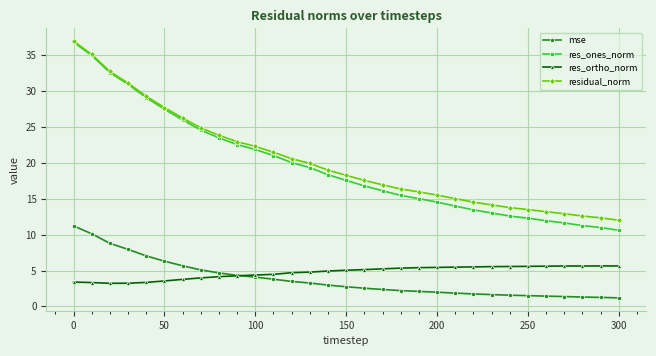

True or false: mse and res_ones_norm intersect in this chart.

False